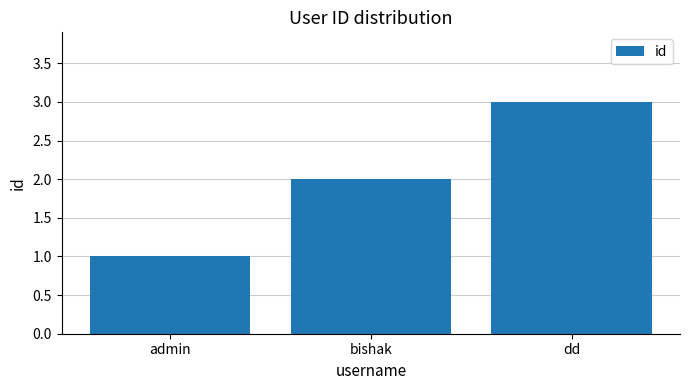

What is the label of the 1st bar from the right?

dd